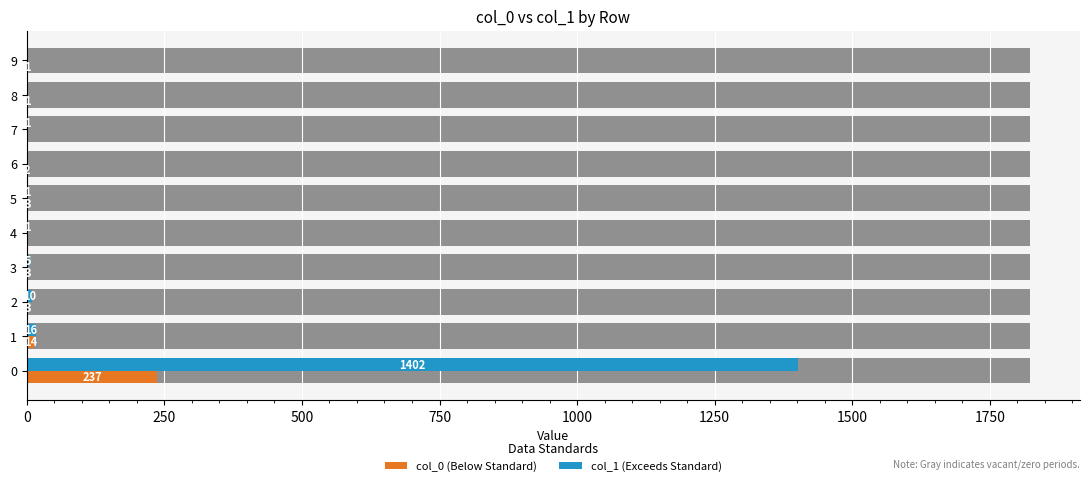

How many bars are there in total?

20